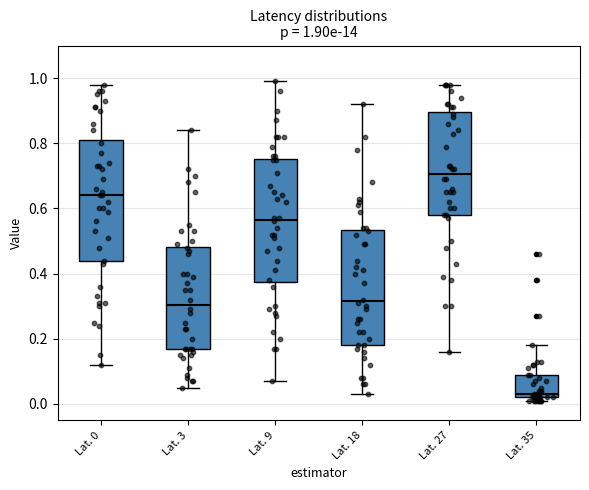

Which box has the highest median line?

Lat. 27